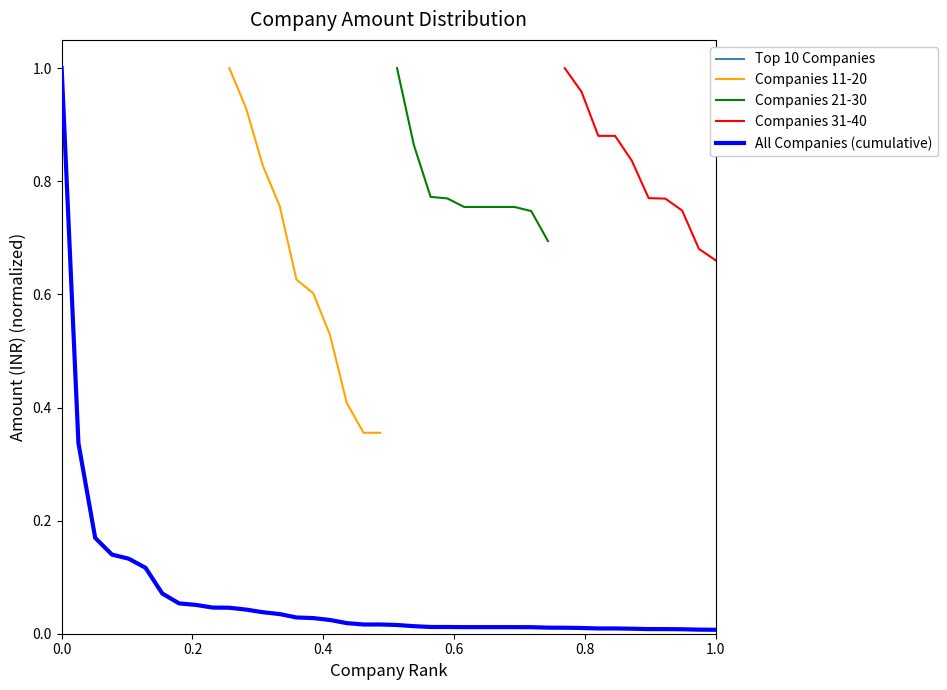

True or false: Companies 21-30 and Top 10 Companies cross at least once.

False